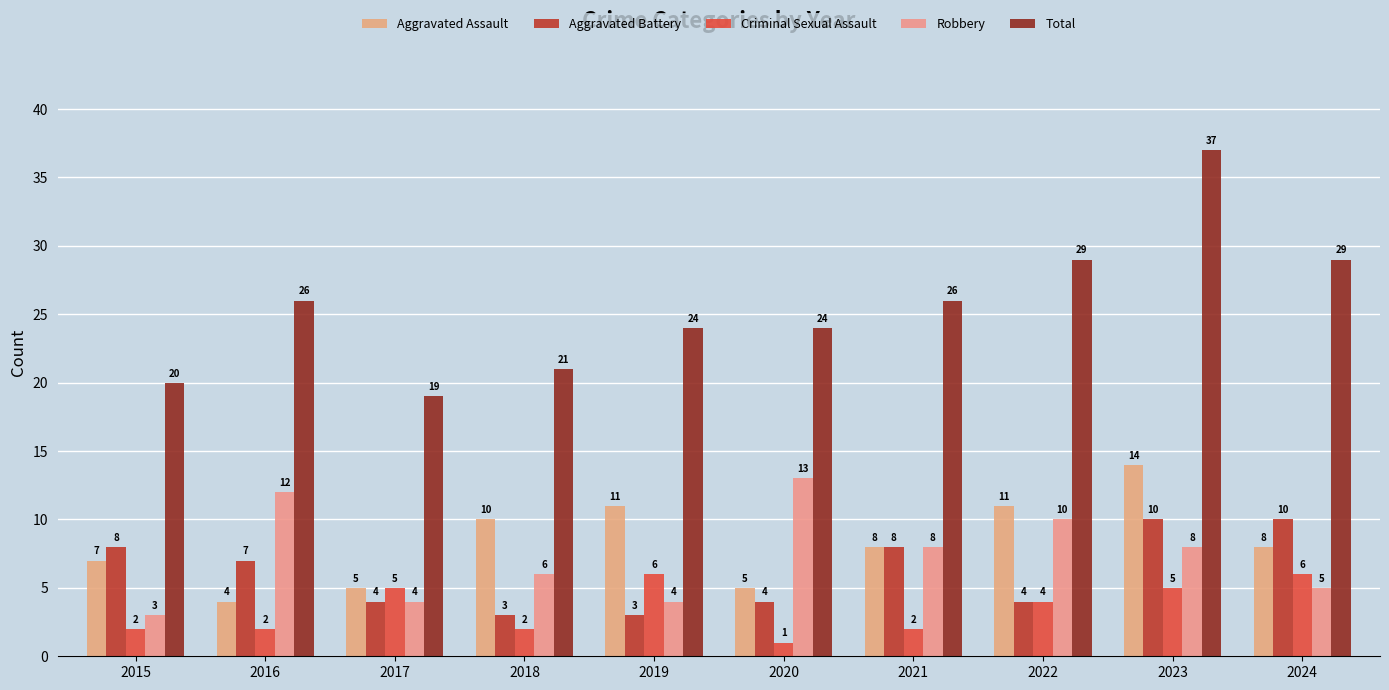

Does the chart contain stacked bars?

No